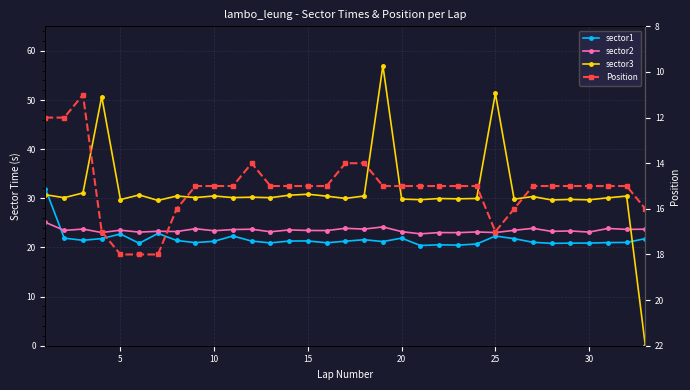

True or false: Position and sector1 intersect in this chart.

False